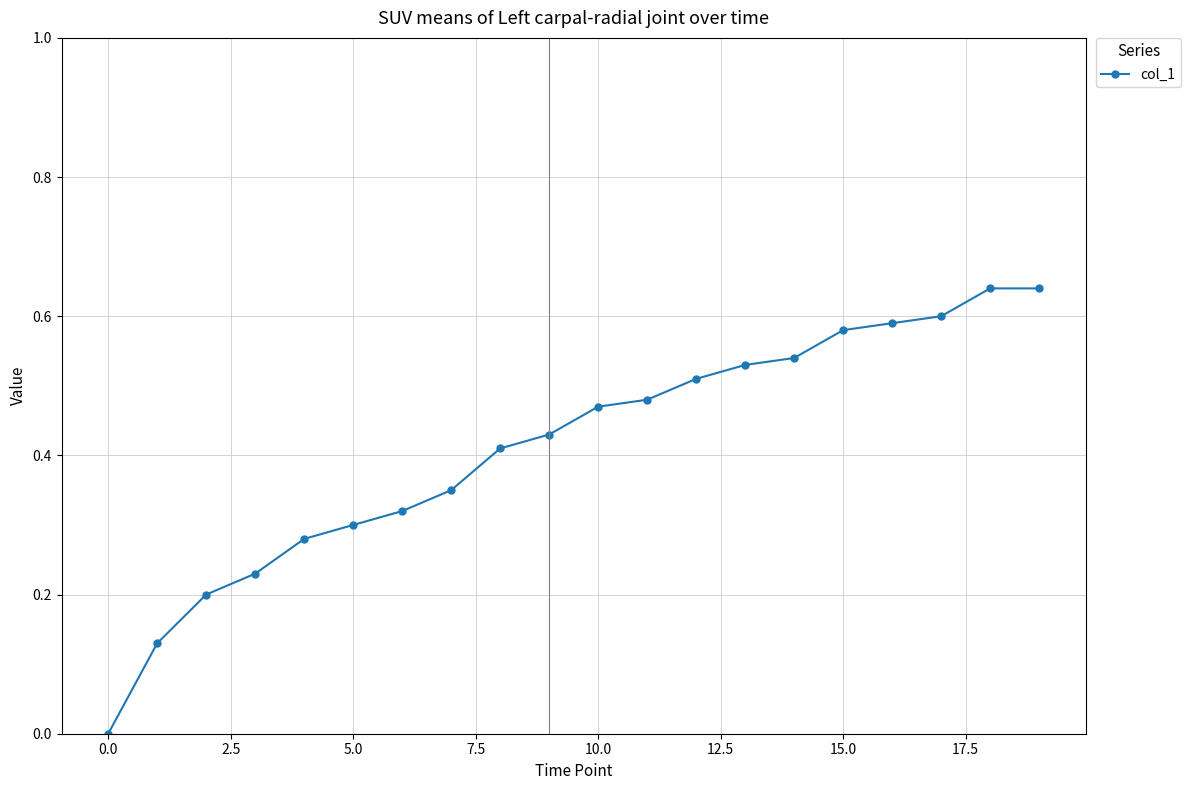

What is the sum of all values?

8.2